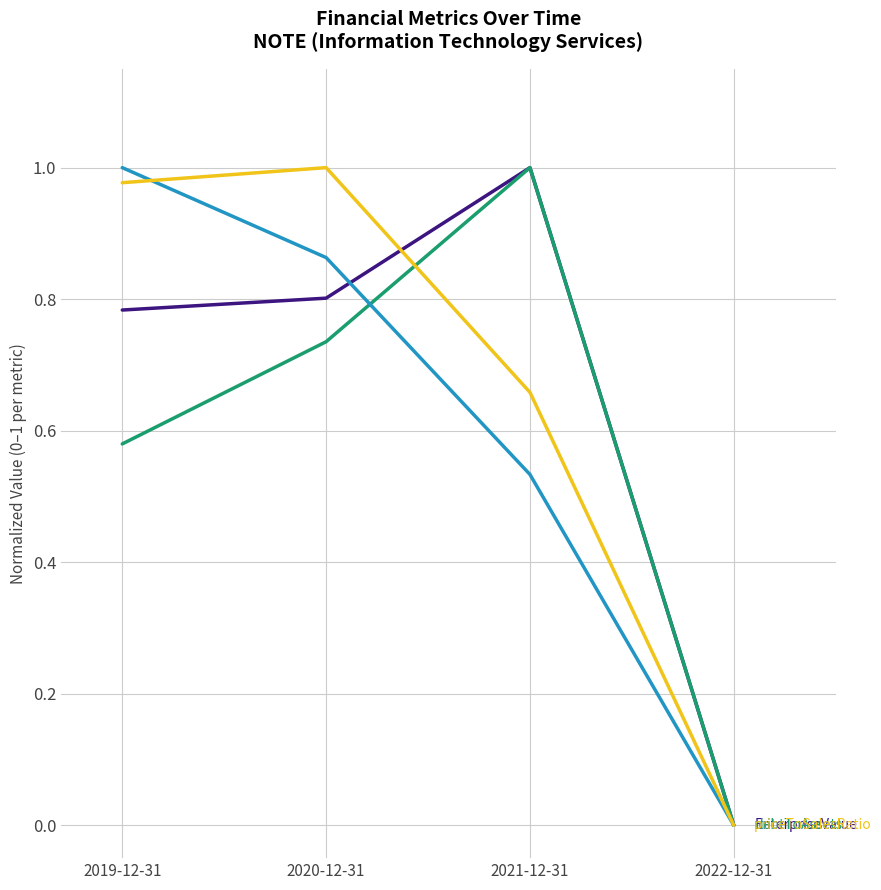

What position from the right is 2022-12-31?

1